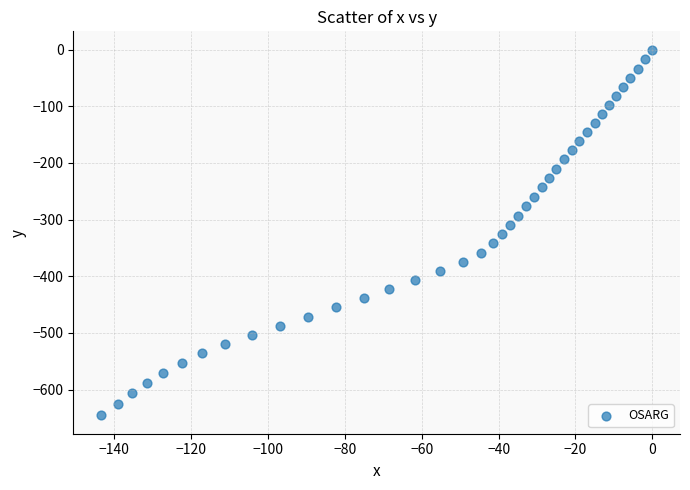

What is the range of Y values (max minus min)?

645.5